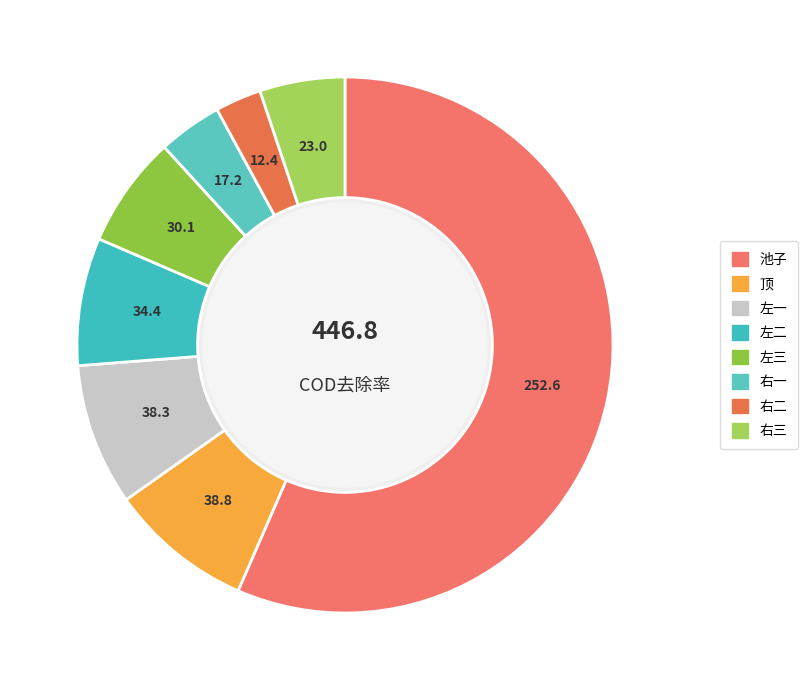

What is the majority slice?

池子